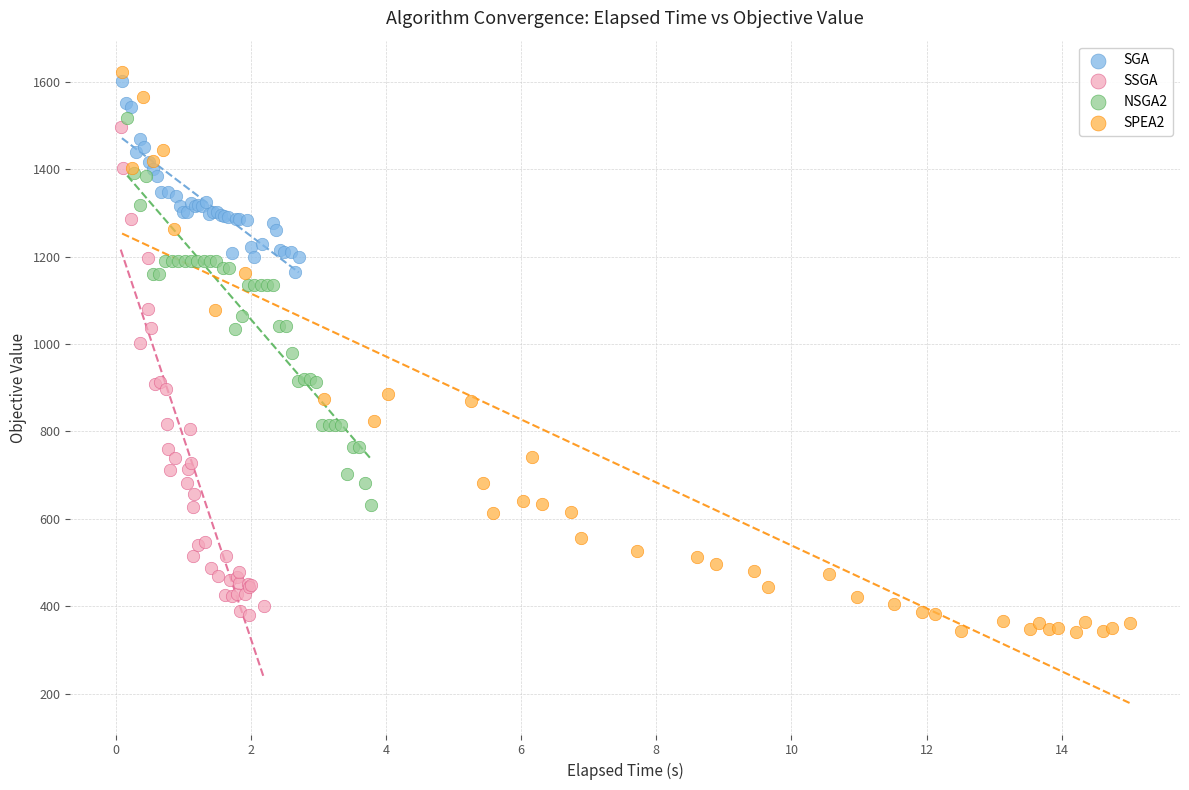

Which series has the largest Y range (max minus min)?

SPEA2